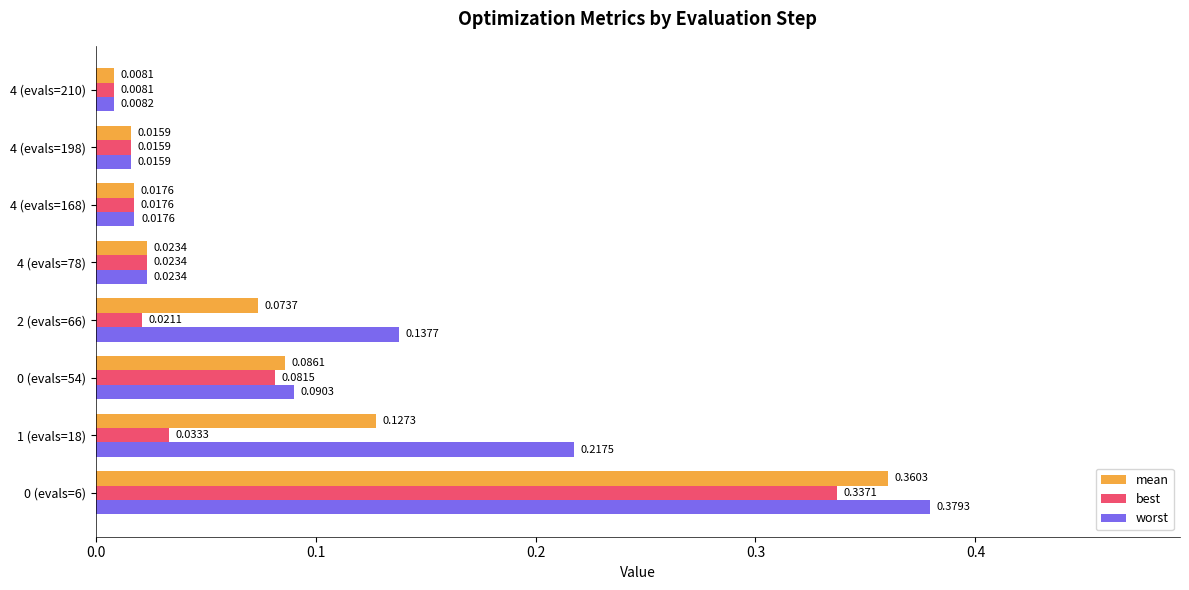

List the series in order of their peak value, lowest first.

best, mean, worst